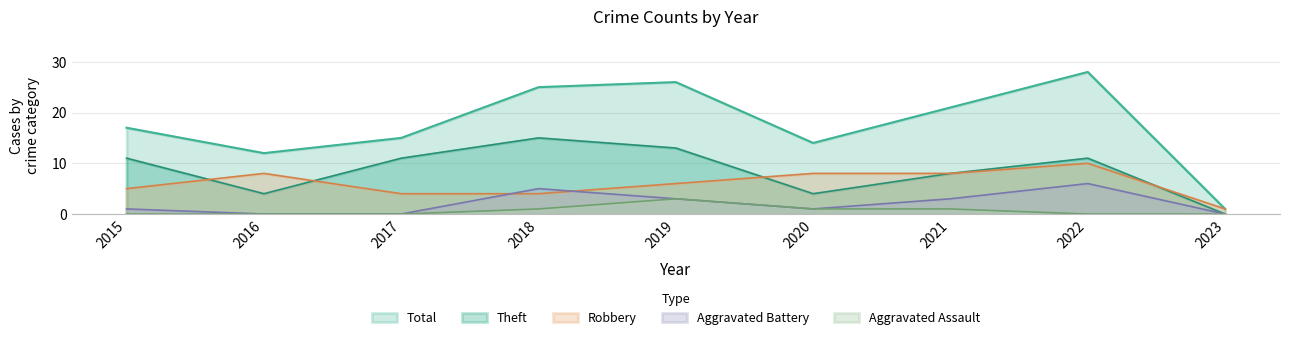

At which category does Robbery reach its first local peak?

2016